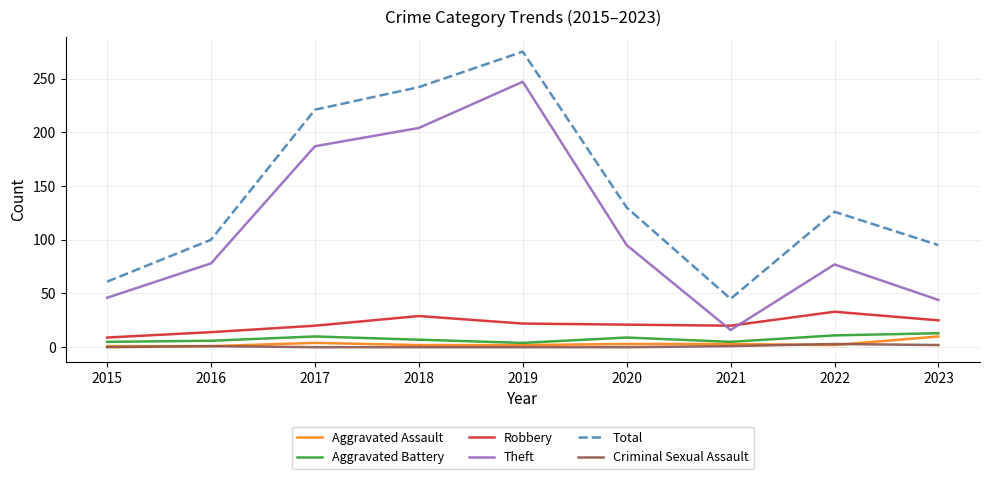

What is the difference between the second highest and minimum values in the Aggravated Assault series?

3